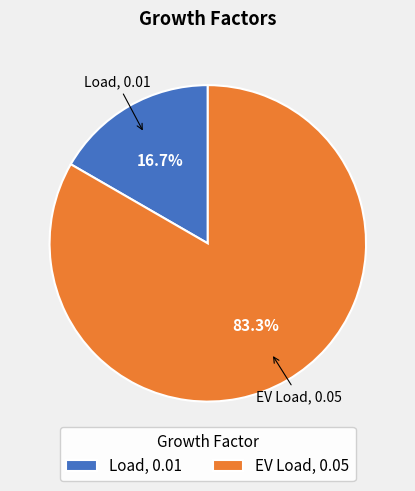

What portion of the pie excludes Load?

83.3%